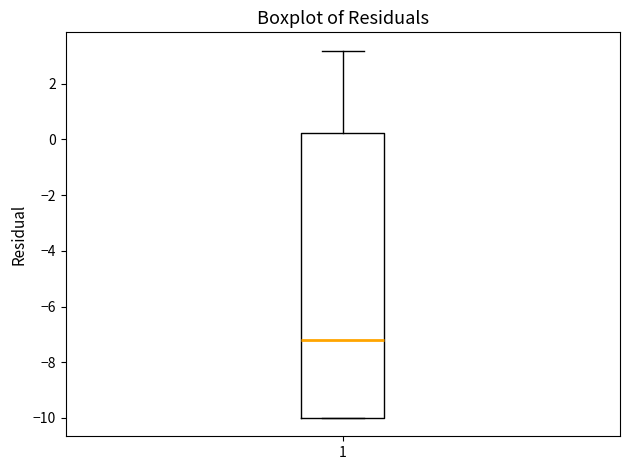

Transcribe this box plot: give where the median line is, the range the box spans, and where the two whiskers end, as read against the y-axis. The values are not printed on the chart, so give them approximately, as read against the axis.

median -7.2, box -10.0 to 0.2, whiskers -10.0 to 3.2